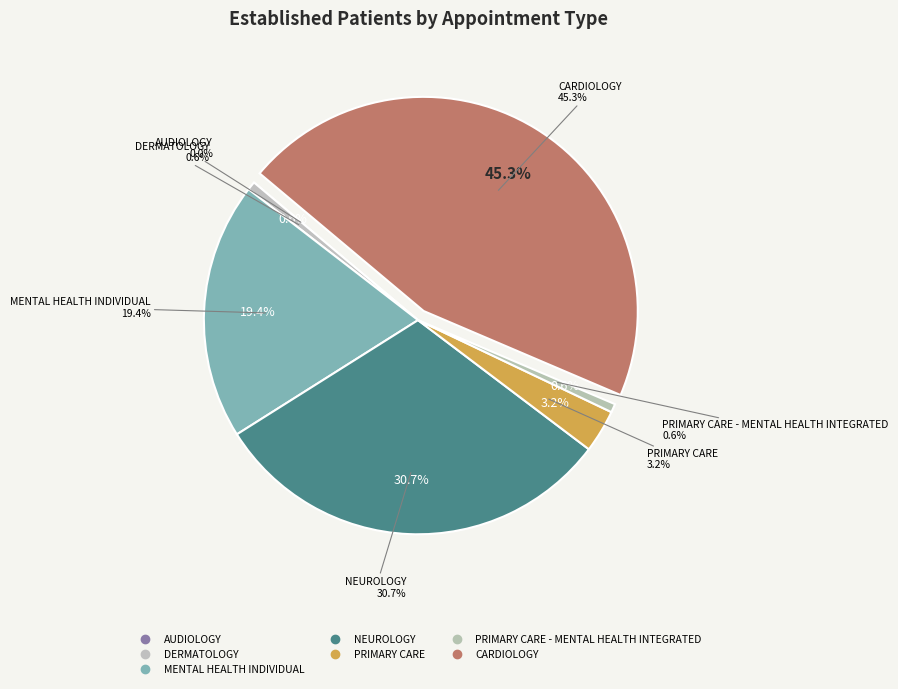

Count the number of slices in the pie.

7